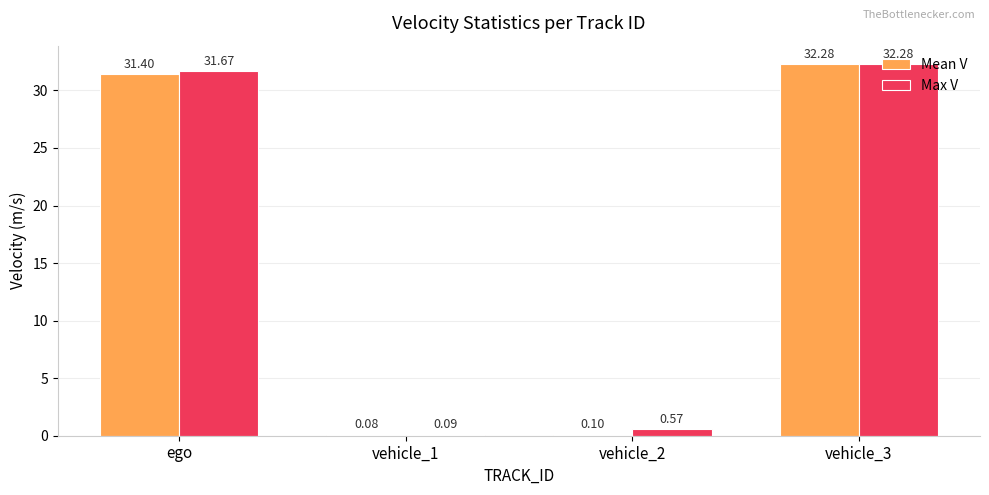

Are the bars horizontal?

No